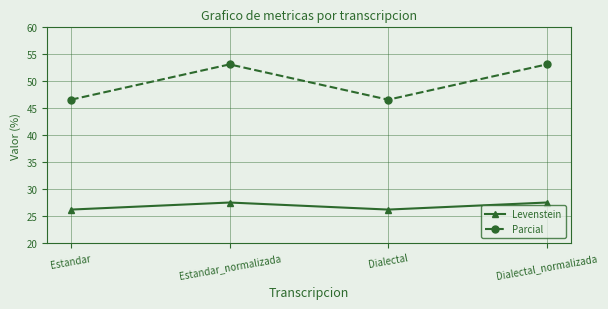

At which category does Levenstein reach its first local valley?

Dialectal